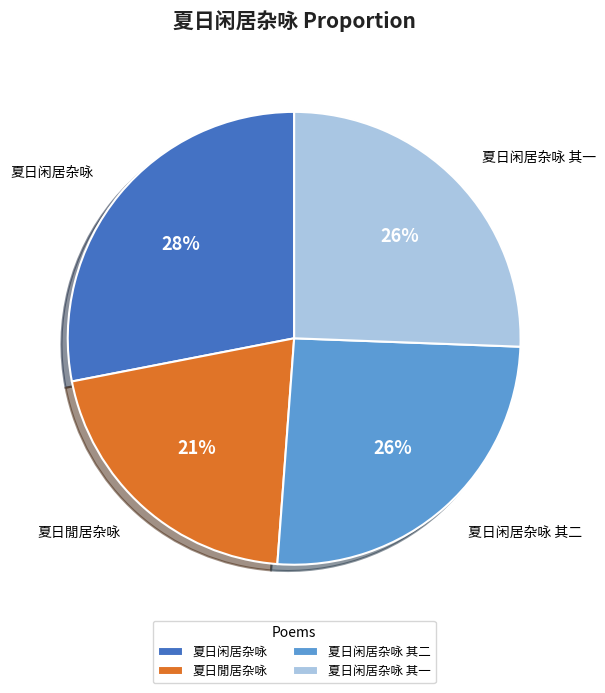

How many slices are in this pie chart?

4